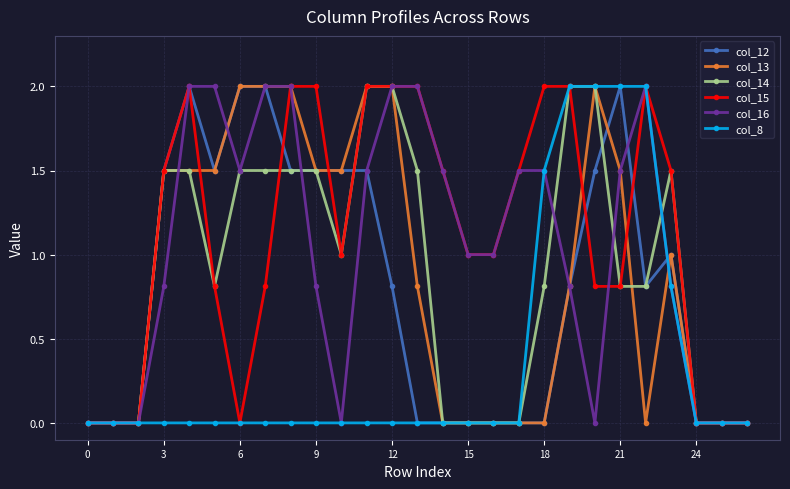

True or false: col_15 has more than 0 points higher than both neighbors.

True